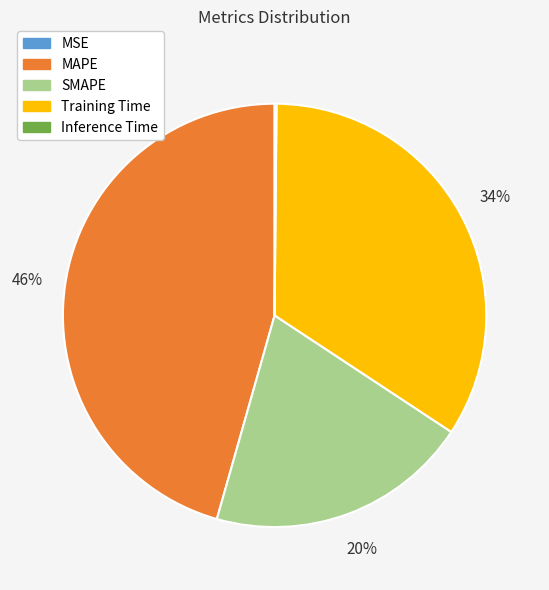

Which slice is the largest?

MAPE